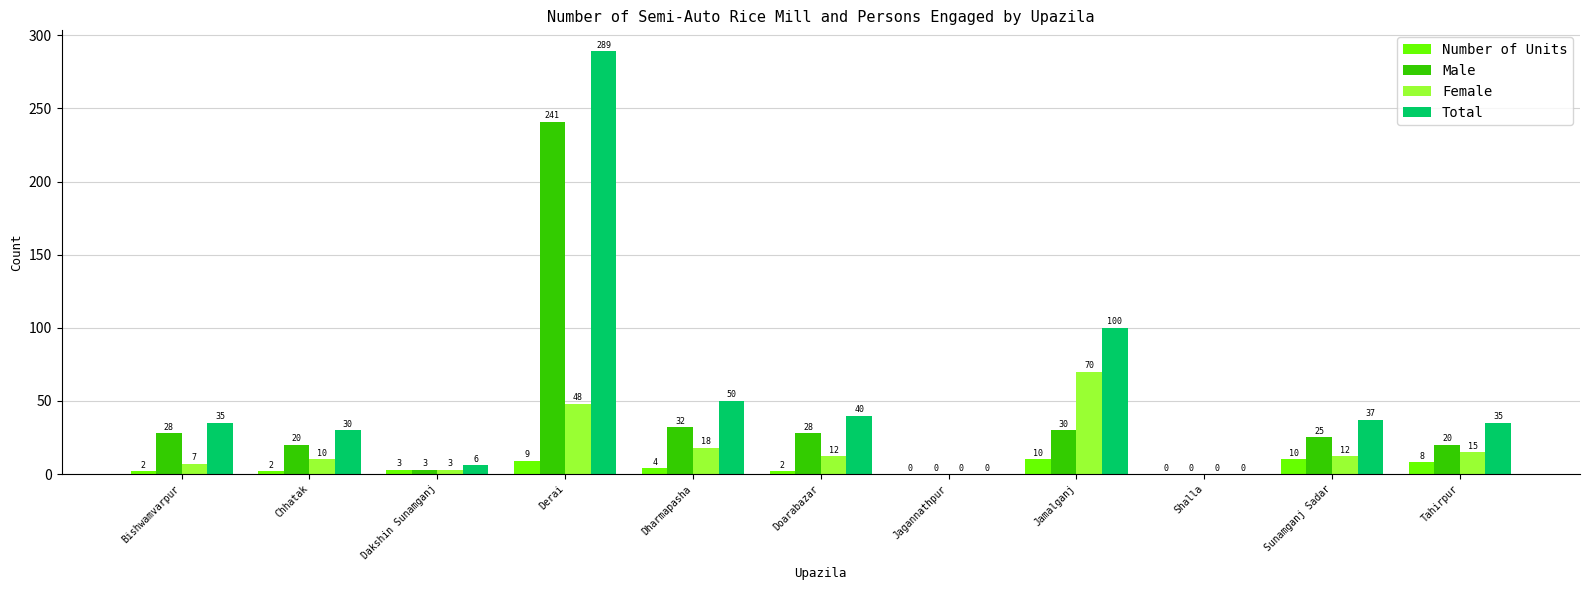

How many series are shown in this chart?

4